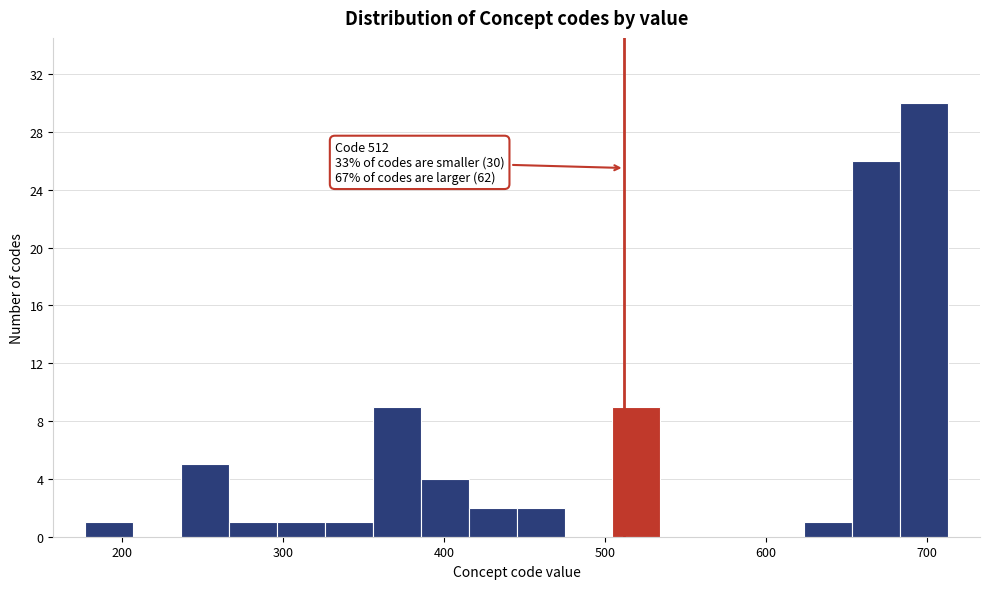

Around what value on the x-axis is the tallest bar? Give the approximate position of its centre, as read against the axis.

700